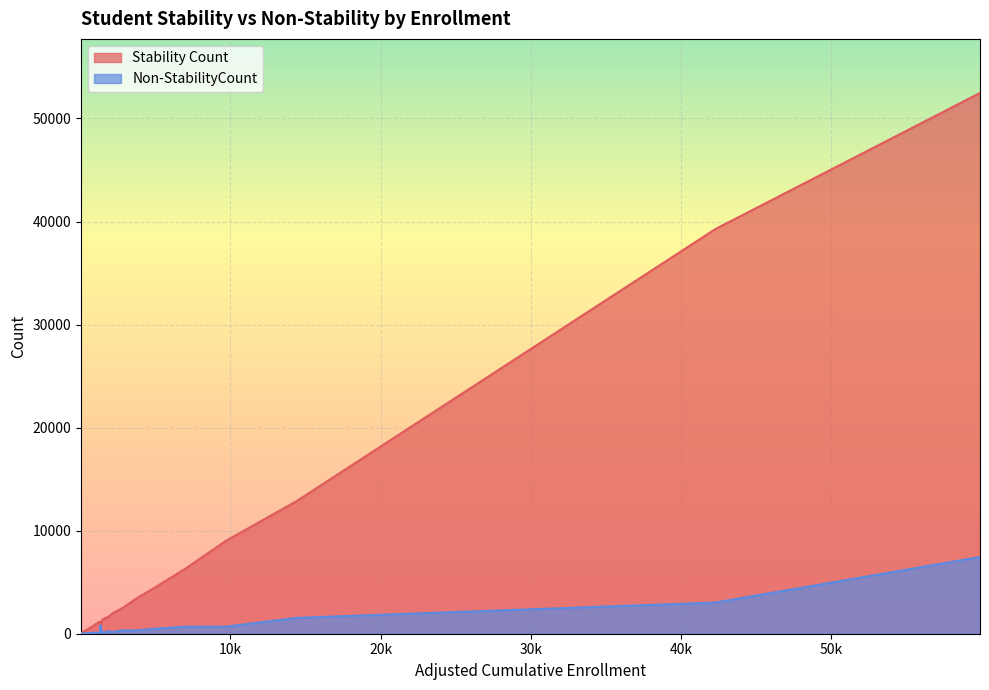

The value of Stability Count at Monroe Elementary is 166. True or false?

False